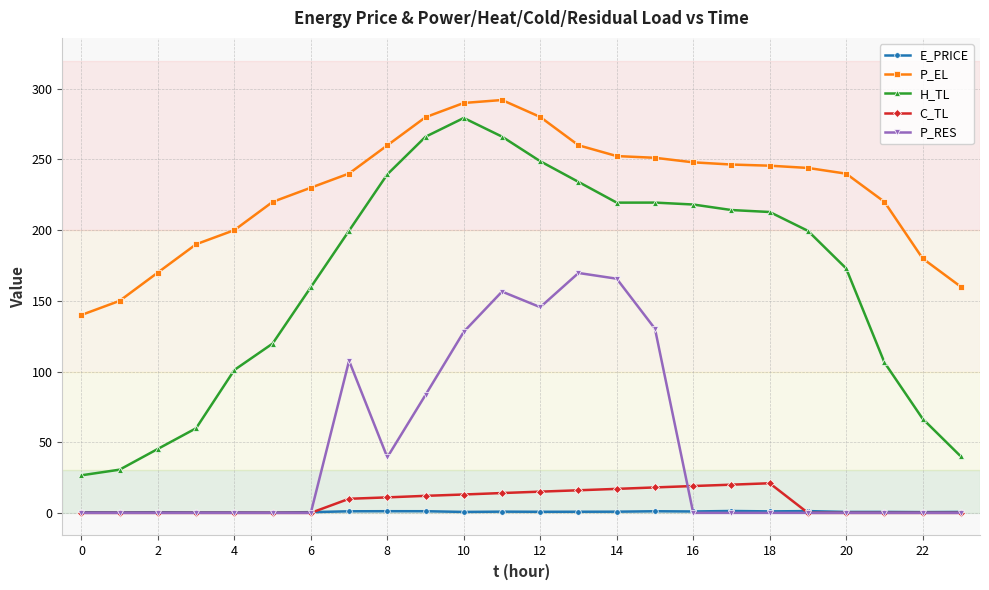

Count the number of categories in the chart.

24